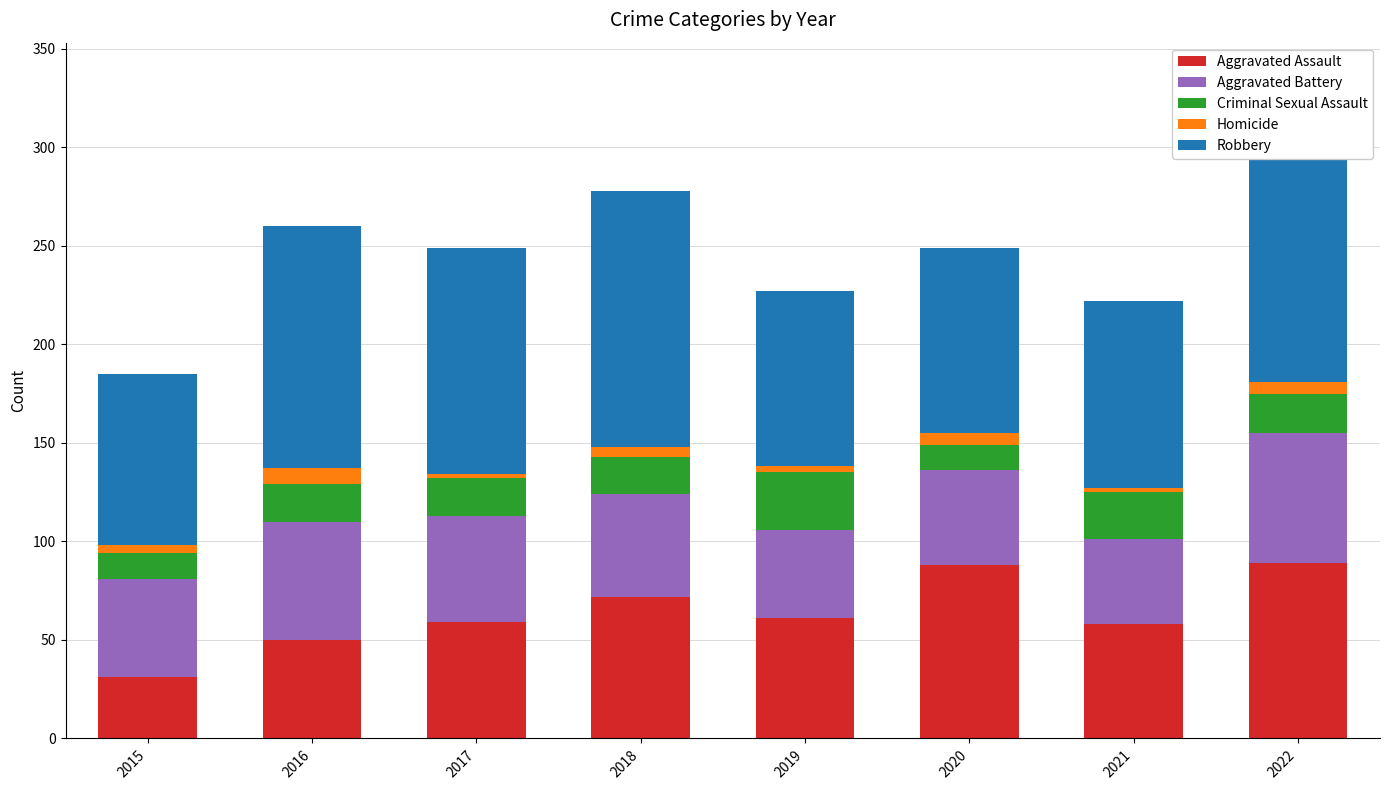

At which label does Aggravated Assault reach its minimum?

2015